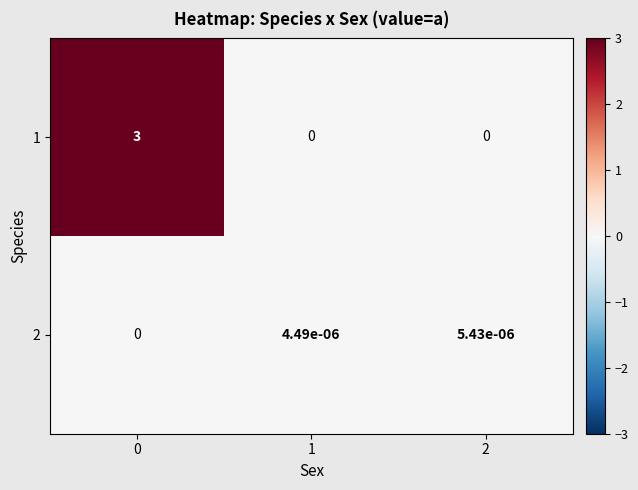

Is it true that 2 equals 0.0 at 1?

True